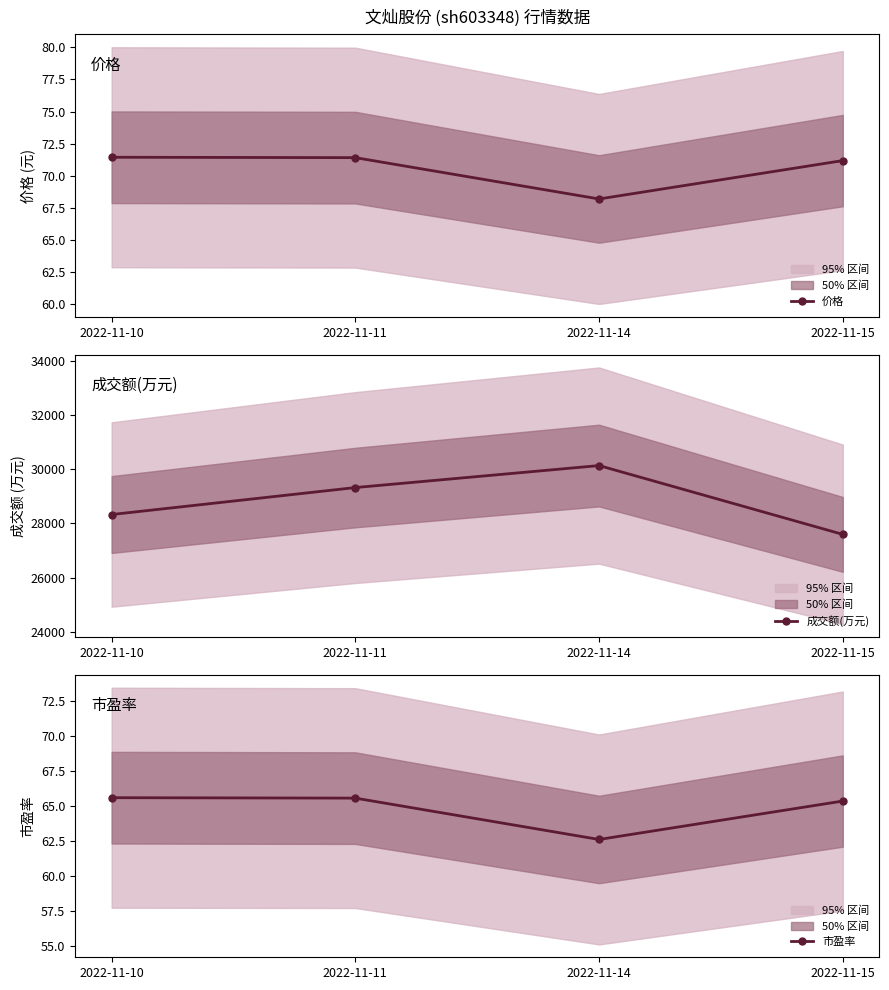

What is the average value of the 价格 series?

70.6